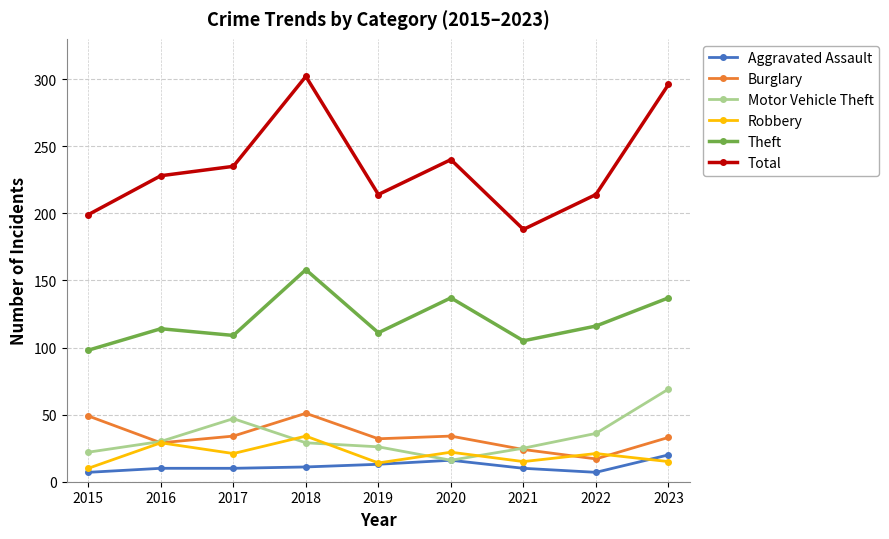

What is the difference between the highest and lowest values at 2017?

225